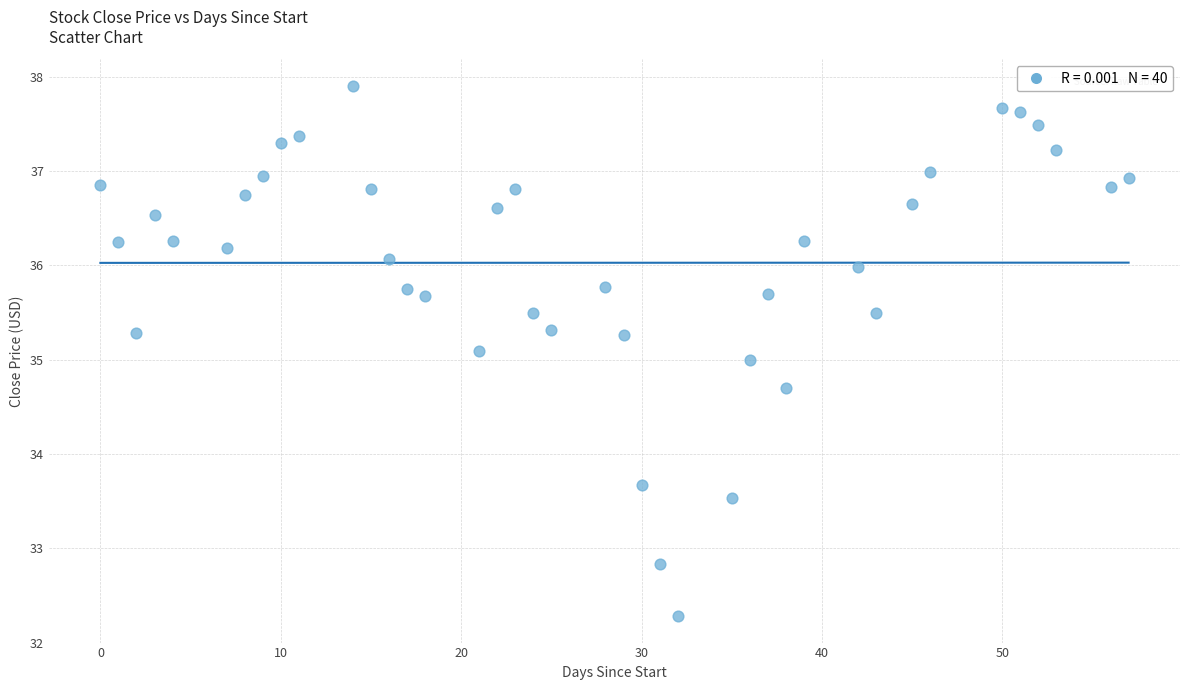

What is the range of Y values (max minus min)?

5.6